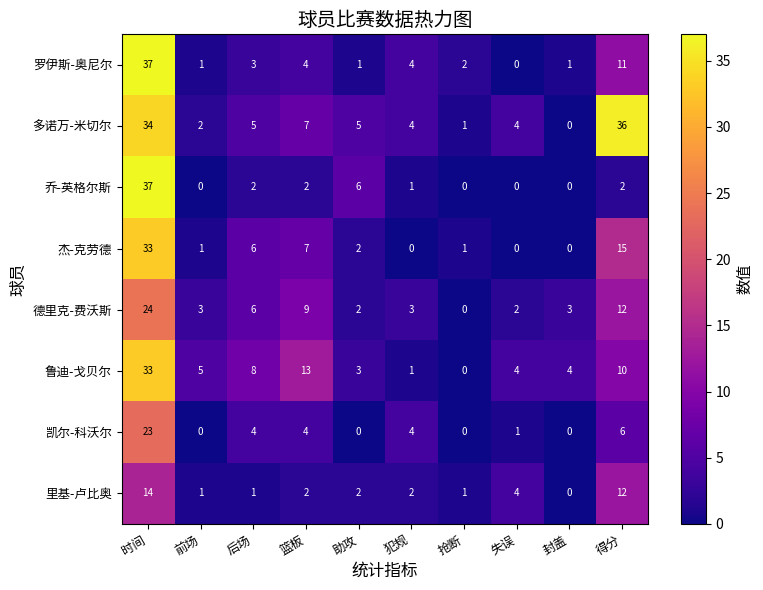

Which category has the highest value across all series?

时间